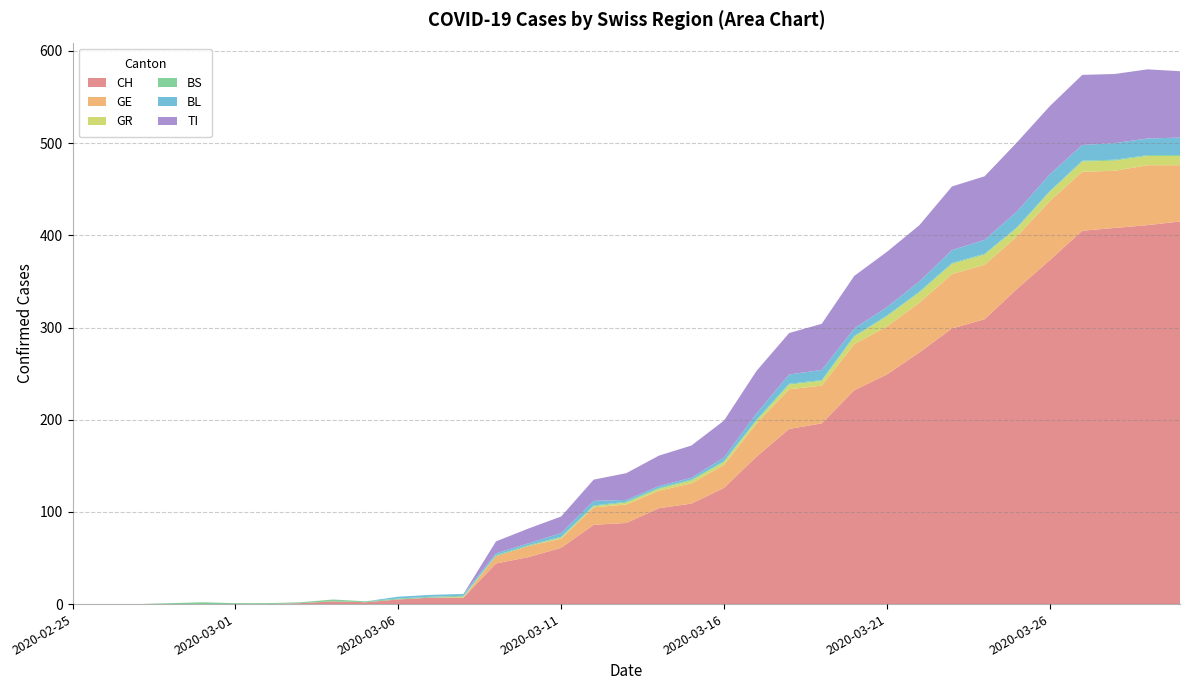

Reading left to right, transcribe all the data shown in this chart.

CH: 0	0	0	0	0	0	0	1	3	2	5	7	7	44	51	61	86	88	104	109	126	160	190	196	232	249	273	299	309	342	373	405	408	411	415
GE: 0	0	0	0	0	0	0	0	0	0	0	0	0	8	12	10	19	20	19	22	25	36	43	41	50	52	54	59	59	57	64	64	62	65	61
GR: 0	0	0	0	0	0	0	0	0	0	0	0	1	0	0	1	1	2	2	3	3	3	5	5	8	11	11	11	11	9	10	11	11	10	10
BS: 0	0	0	1	2	1	1	1	2	1	1	1	1	1	1	1	1	1	1	1	1	1	1	1	1	1	1	1	1	1	1	1	1	1	1
BL: 0	0	0	0	0	0	0	0	0	0	2	2	2	2	2	4	5	2	2	2	4	7	10	11	8	9	11	14	15	17	18	17	18	18	19
TI: 0	0	0	0	0	0	0	0	0	0	0	0	0	13	16	18	23	29	33	35	40	46	45	50	57	60	61	69	69	75	74	76	75	75	72